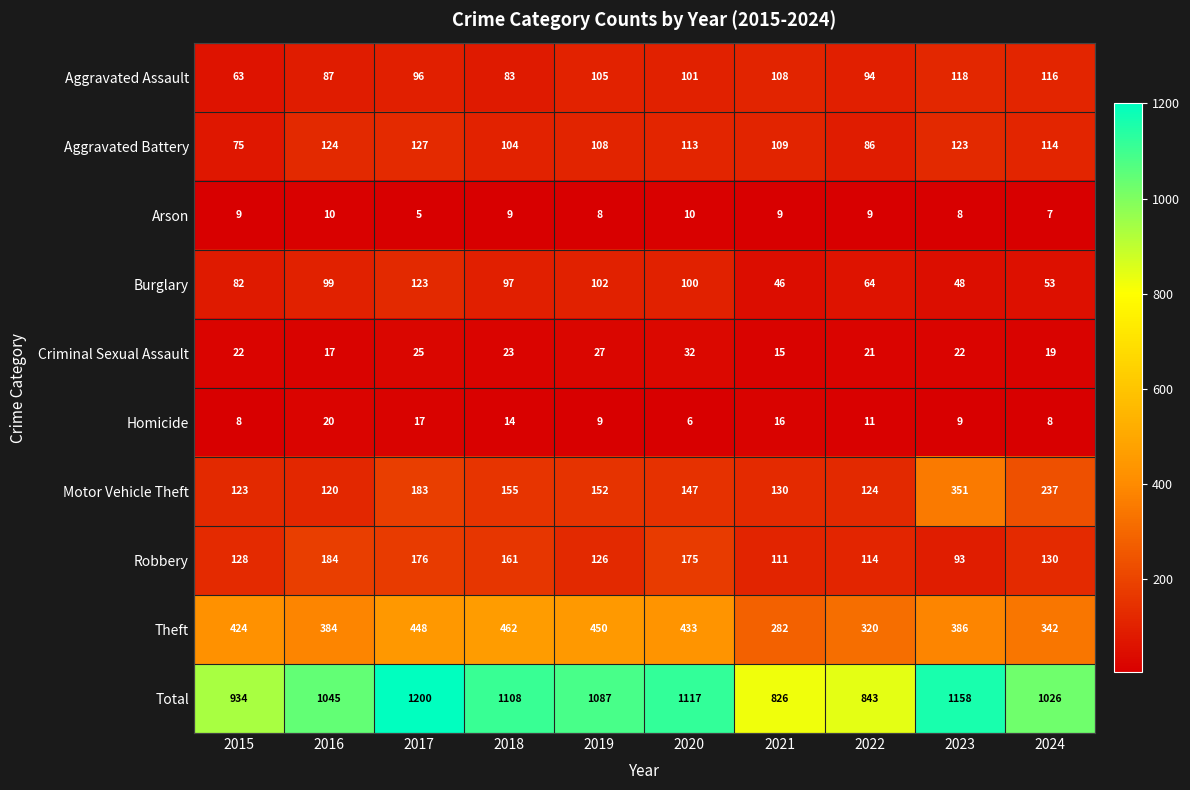

What is the sum of the Motor Vehicle Theft values at 2022 and 2019?

276